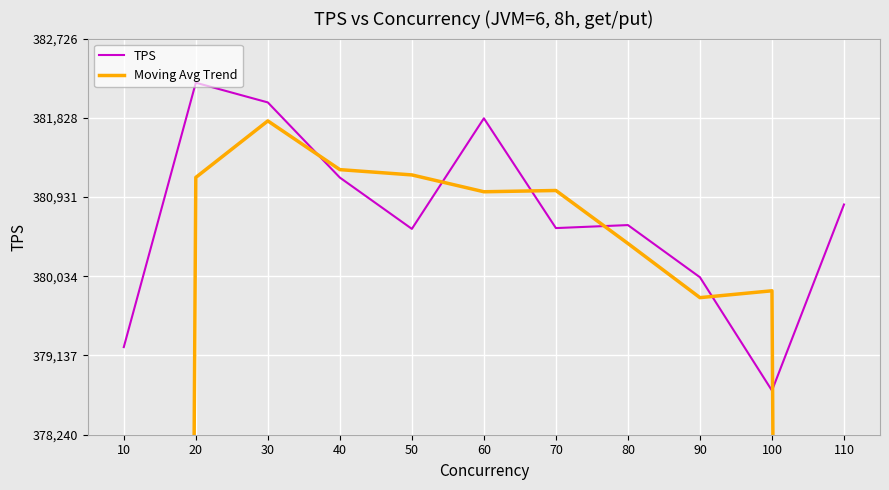

List the series in order of their overall mean, lowest first.

Moving Avg Trend, TPS